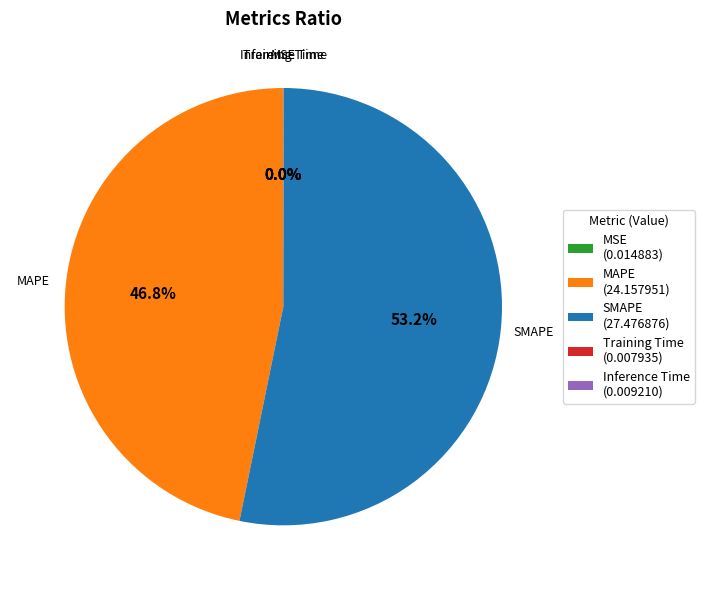

What portion of the pie excludes SMAPE?

46.8%